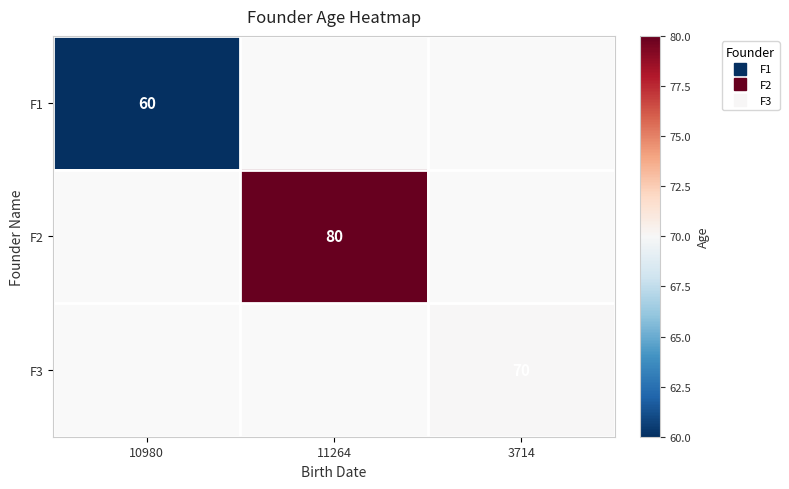

Is the value of F1 at 10980 greater than the value of F2 at 11264?

No